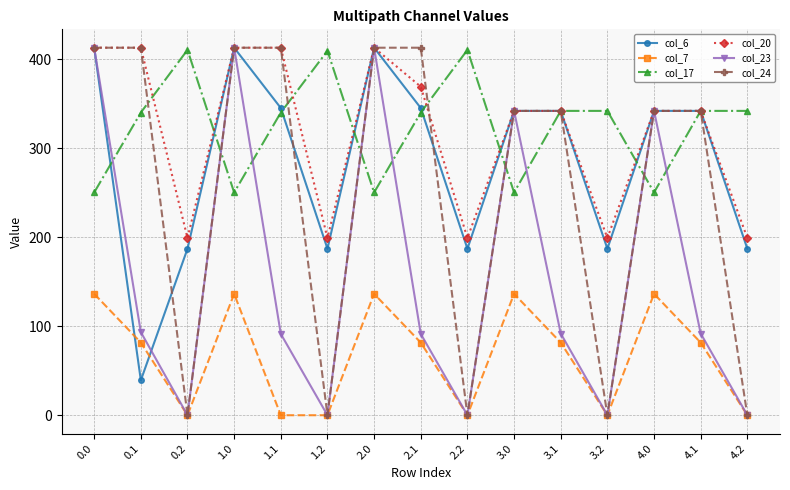

At which category does col_20 reach its first local valley?

0.2